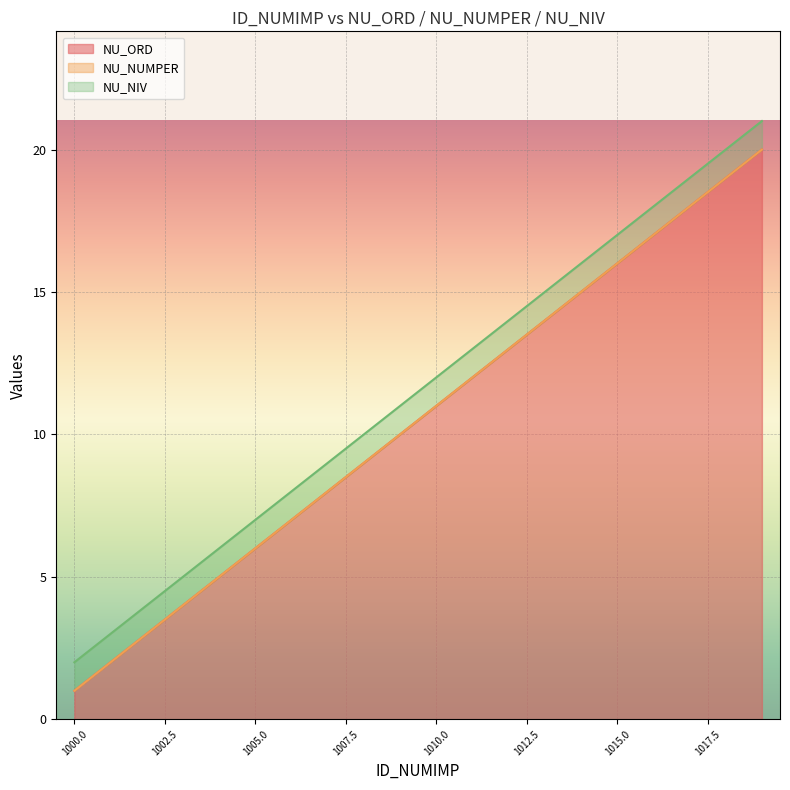

The NU_ORD series shows 2 at 1000.0. True or false?

False